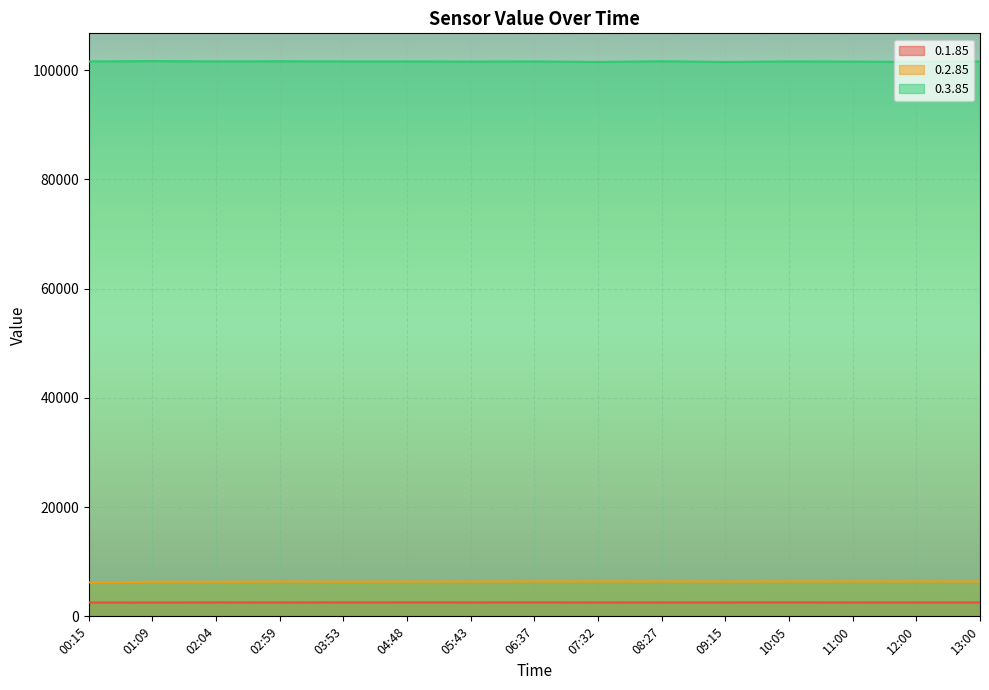

At which category is the sum across all series the highest?

08:27